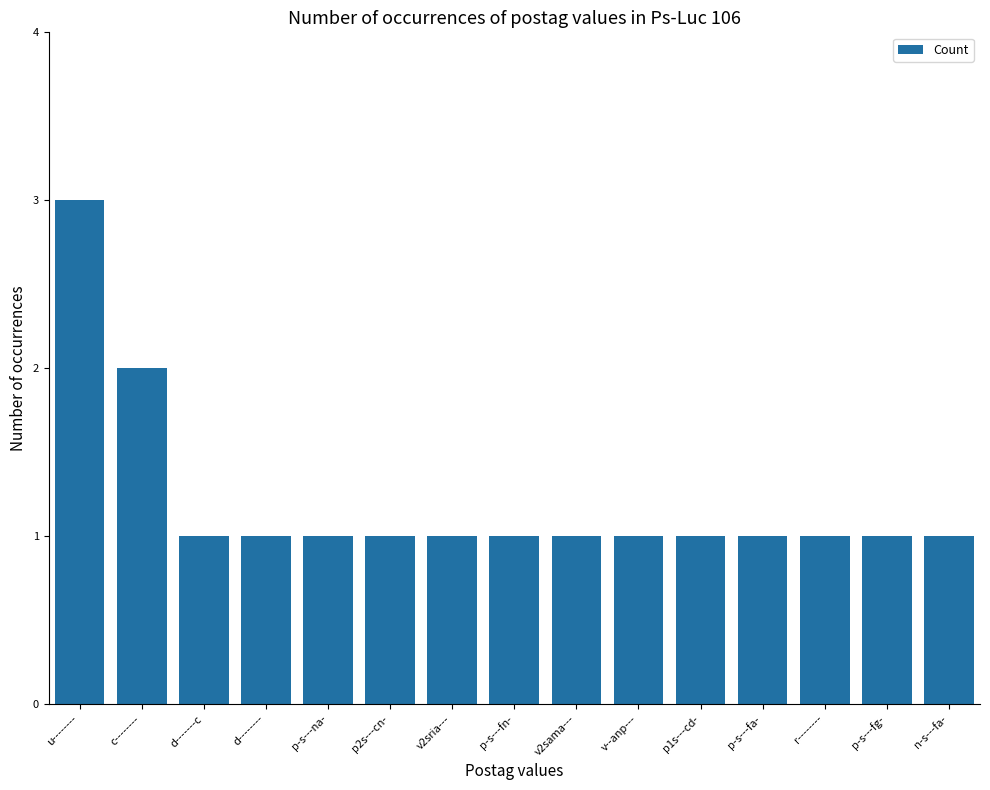

What is the label of the 12th bar from the left?

p-s---fa-